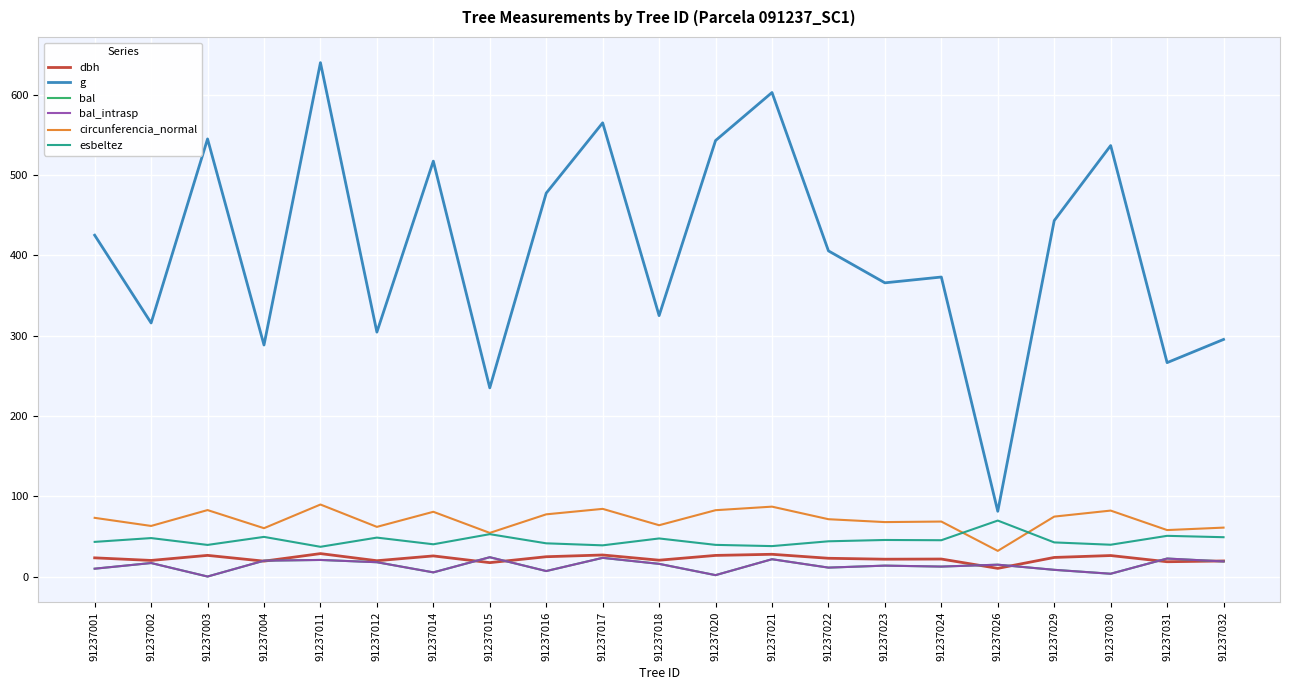

True or false: g and circunferencia_normal intersect in this chart.

False